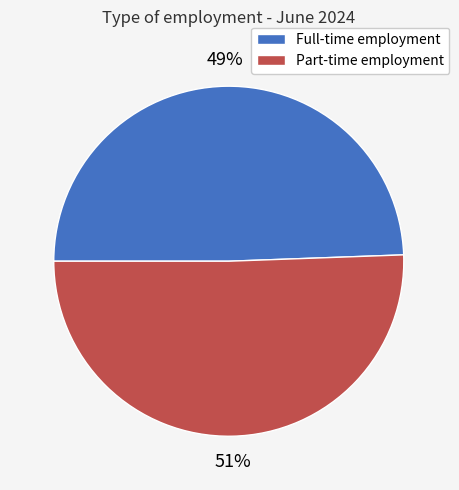

Combined, do Part-time employment and Full-time employment account for over 50%?

Yes